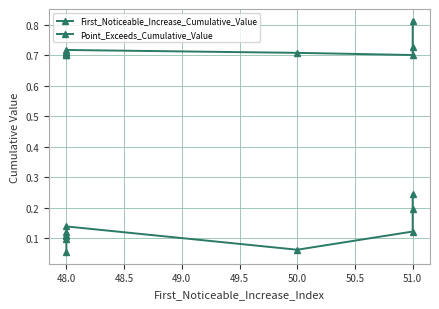

What is the greatest value displayed?

0.8